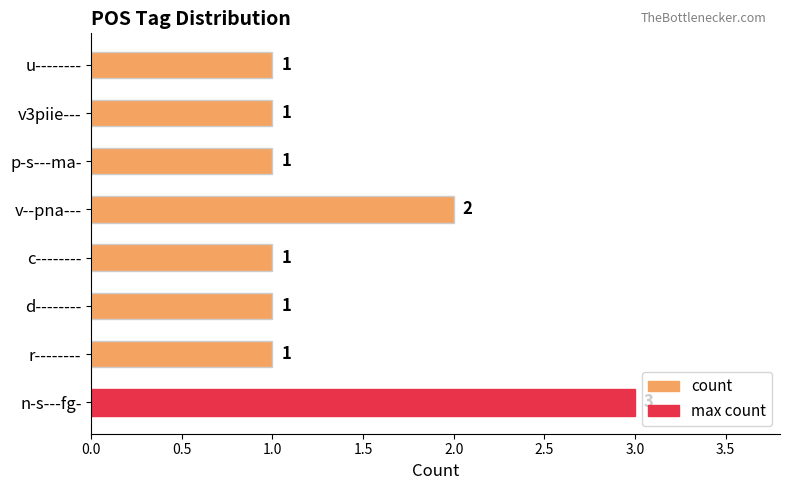

Which category has the highest value across all series?

n-s---fg-